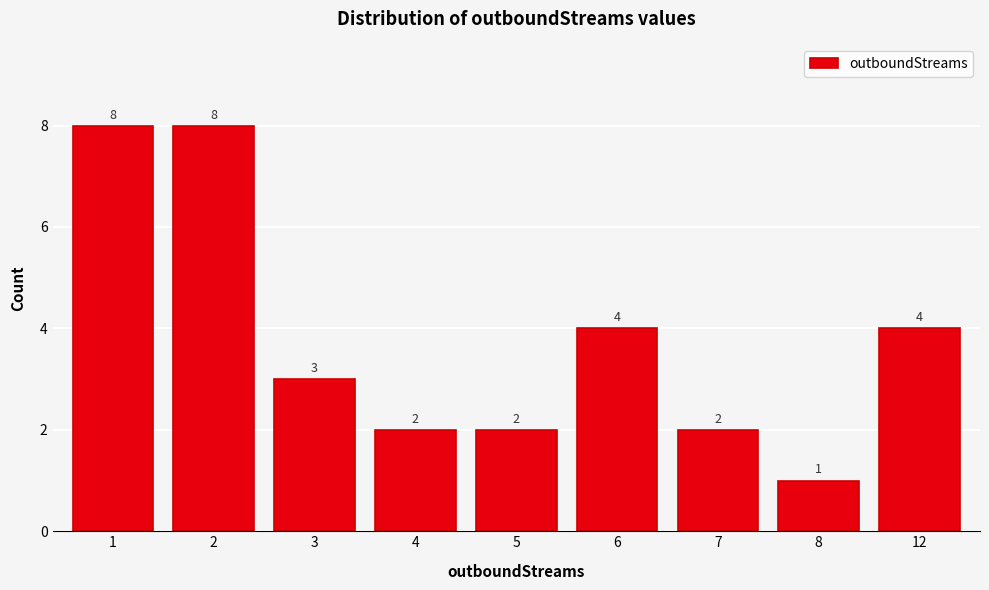

Reading left to right, what are all the values shown in this chart?

1=8	2=8	3=3	4=2	5=2	6=4	7=2	8=1	12=4